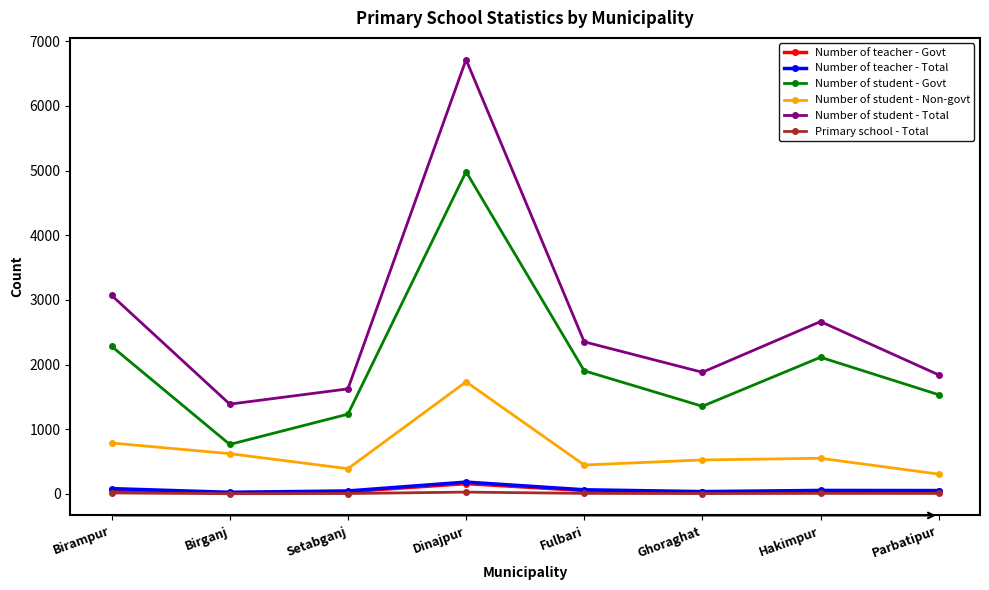

How many categories are shown in the chart?

8